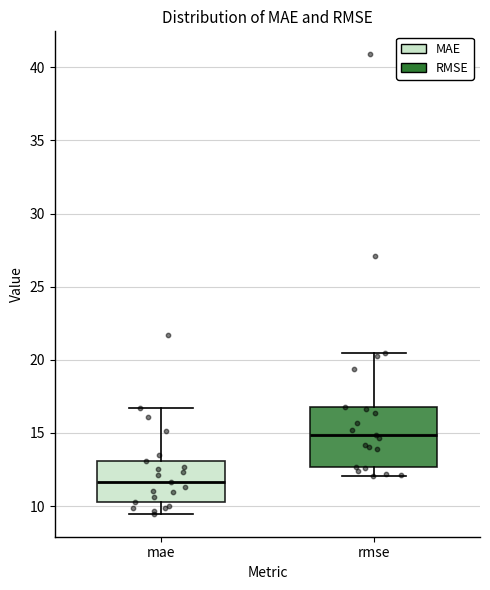

Reading left to right, transcribe this box plot: for each box, give where its median line is, the range the box spans, and where its two whiskers end, as read against the y-axis. The values are not printed on the chart, so give them approximately, as read against the axis.

mae: median 11.5, box 10.5 to 13.0, whiskers 9.5 to 16.5
rmse: median 15.0, box 12.5 to 17.0, whiskers 12.0 to 20.5